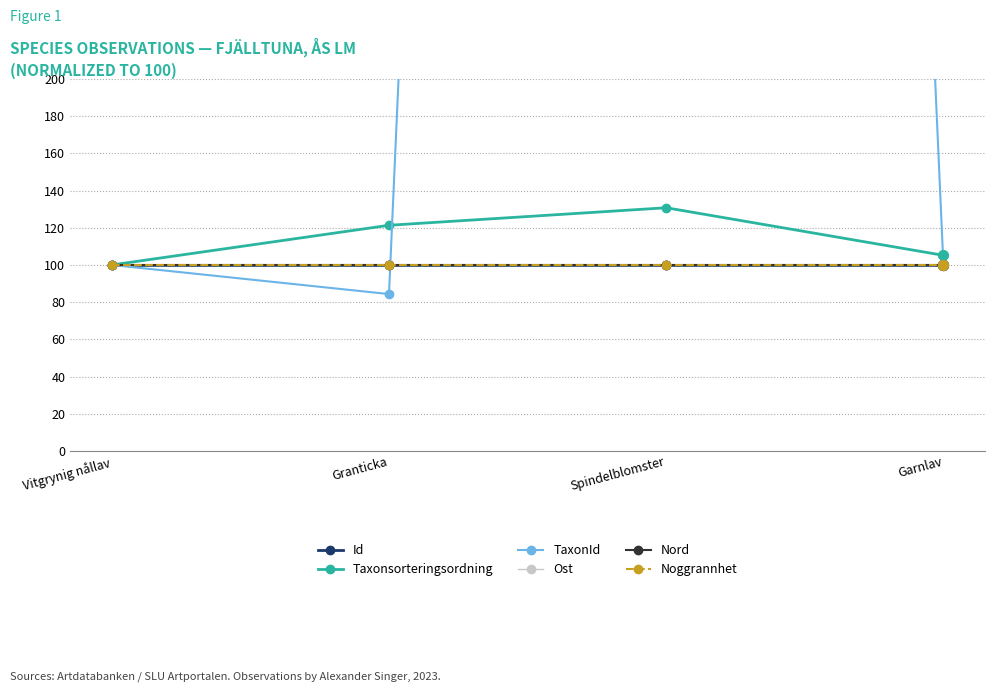

Which series has the largest total across all categories?

TaxonId